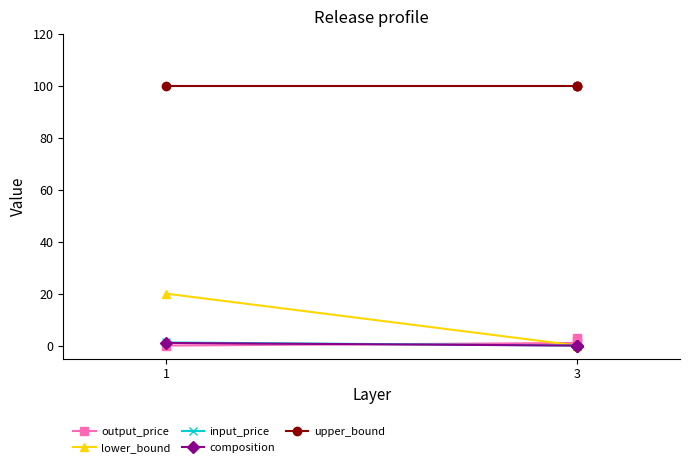

Is it true that input_price equals 1.7 at 1?

False